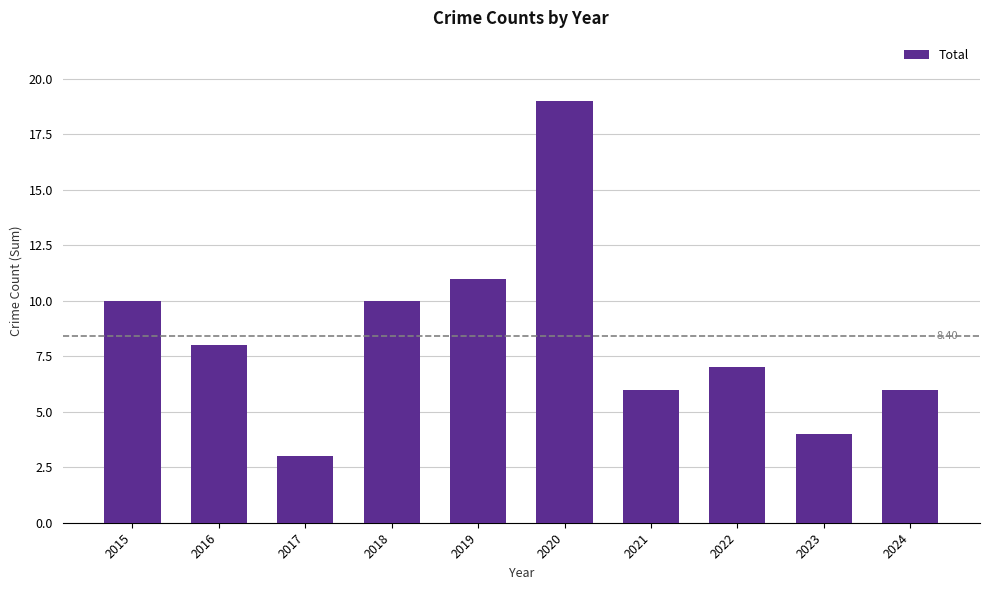

How many bars are there in total?

10